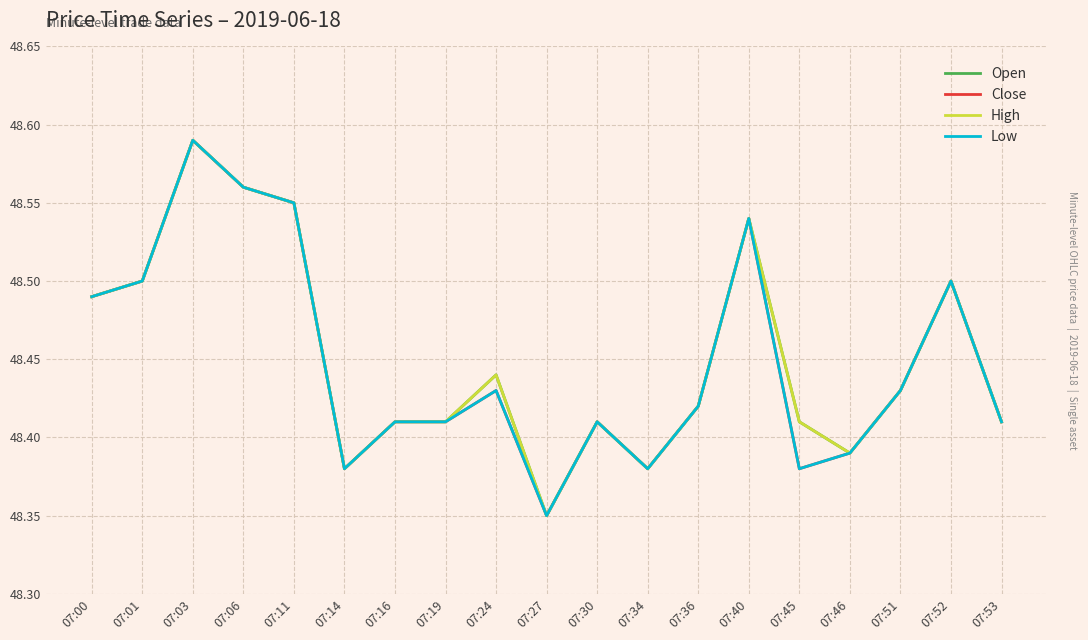

True or false: High and Open intersect in this chart.

False